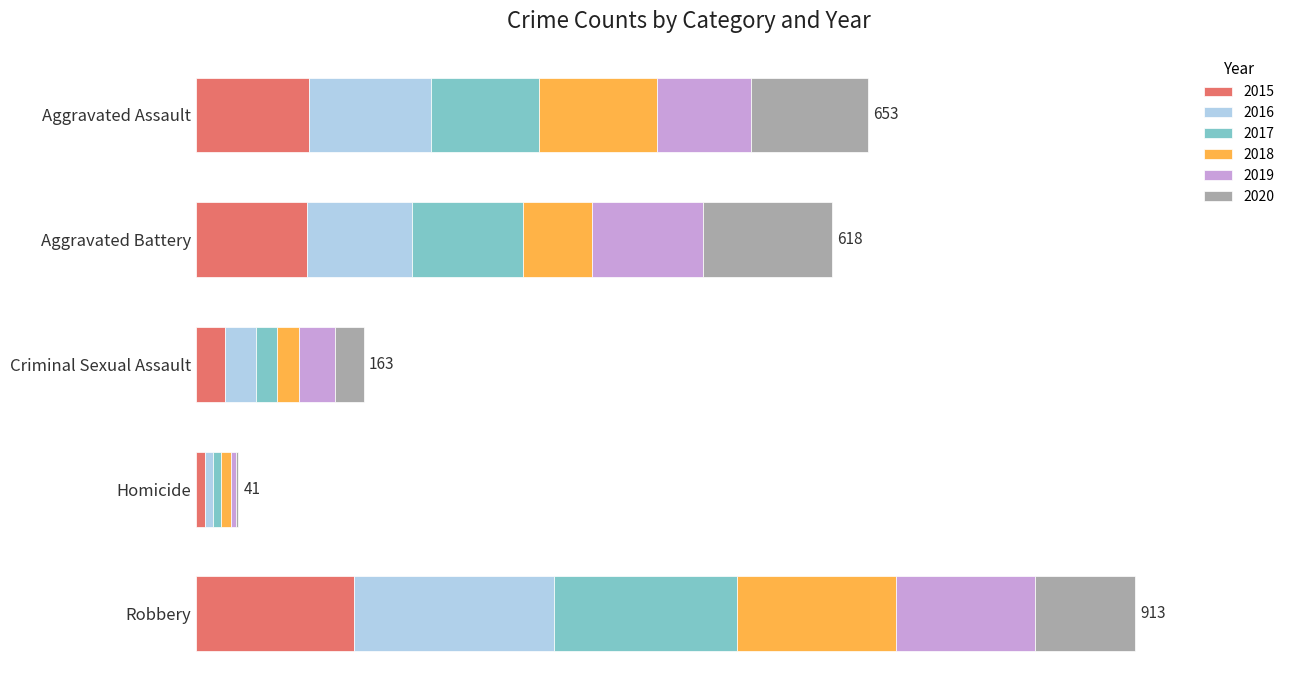

At which label does 2015 first exceed 108?

Aggravated Assault